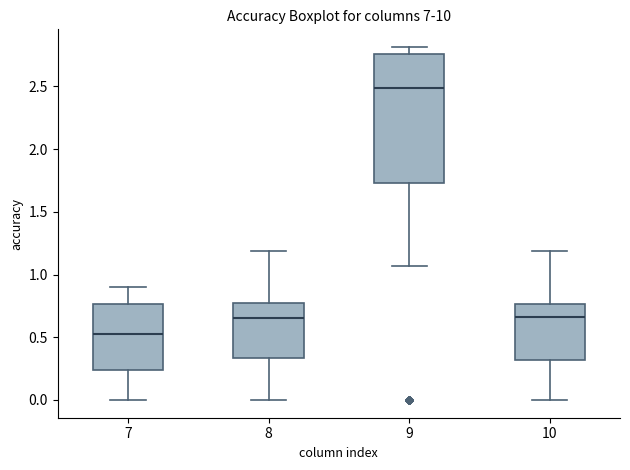

Reading left to right, transcribe this box plot: for each box, give where its median line is, the range the box spans, and where its two whiskers end, as read against the y-axis. The values are not printed on the chart, so give them approximately, as read against the axis.

7: median 0.50, box 0.25 to 0.75, whiskers 0.00 to 0.90
8: median 0.65, box 0.35 to 0.80, whiskers 0.00 to 1.20
9: median 2.50, box 1.75 to 2.75, whiskers 1.05 to 2.80
10: median 0.65, box 0.30 to 0.75, whiskers 0.00 to 1.20